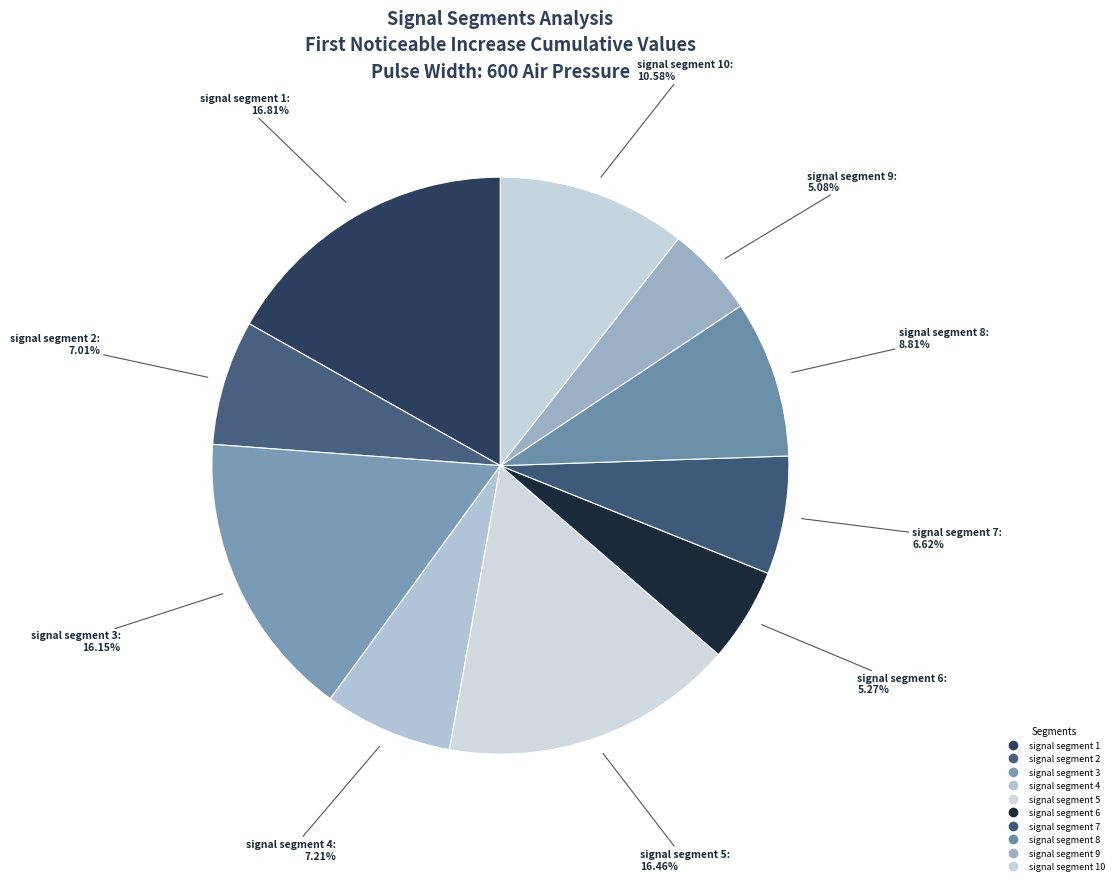

What is the largest slice in the pie chart?

signal segment 1